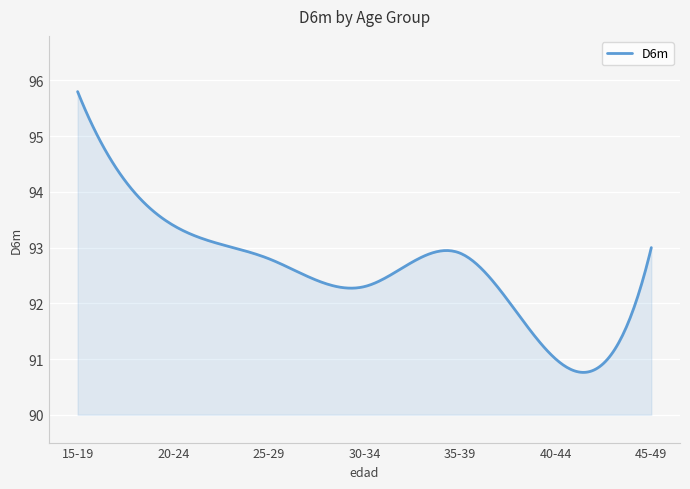

What is the difference between the maximum and minimum values?

5.0